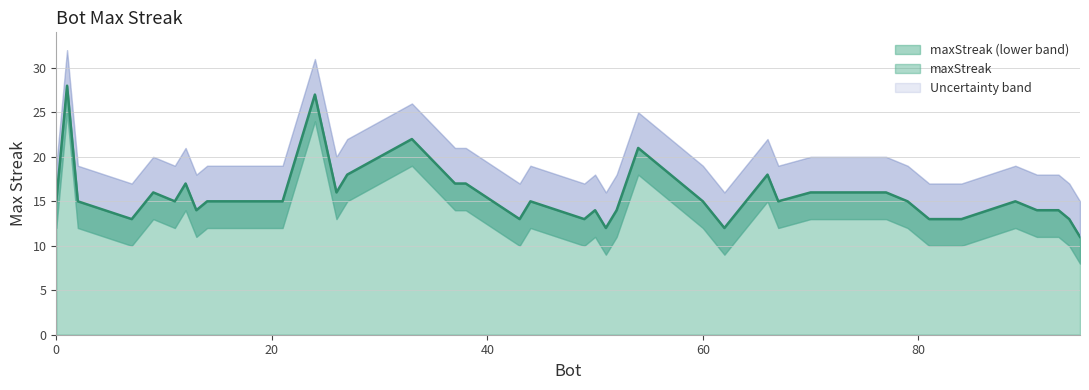

What is the change in value from 44 to 13?

-1